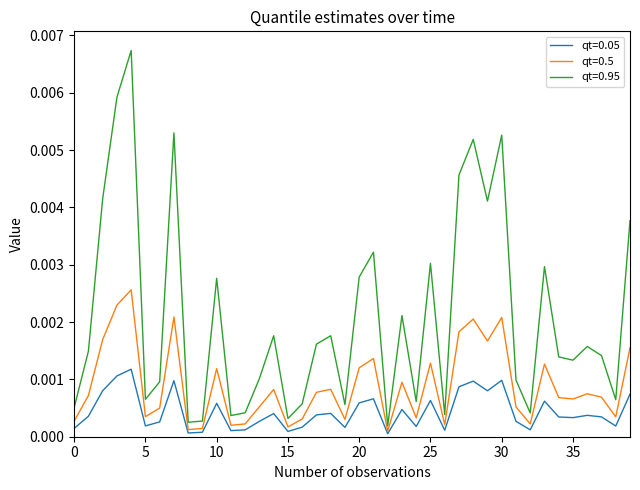

Which series has the widest spread of values?

qt=0.95